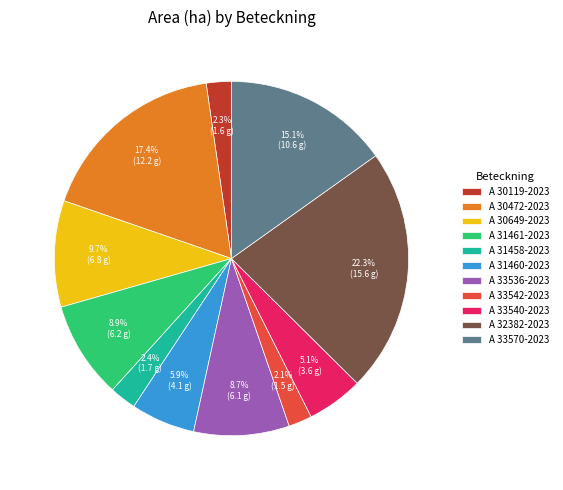

Which slice is the largest?

A 32382-2023